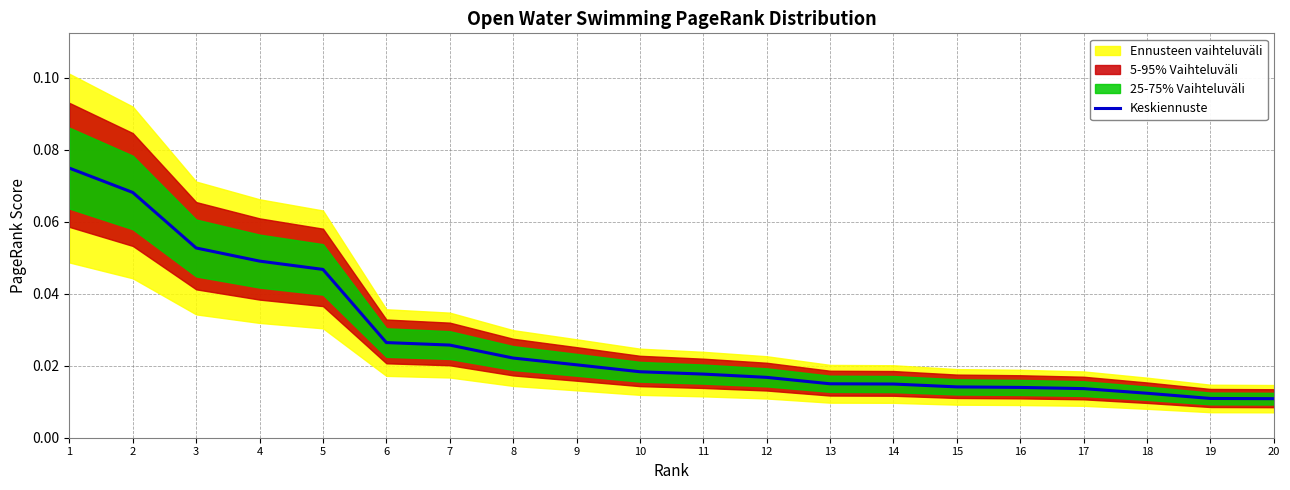

Which label corresponds to the smallest value in the chart?

20